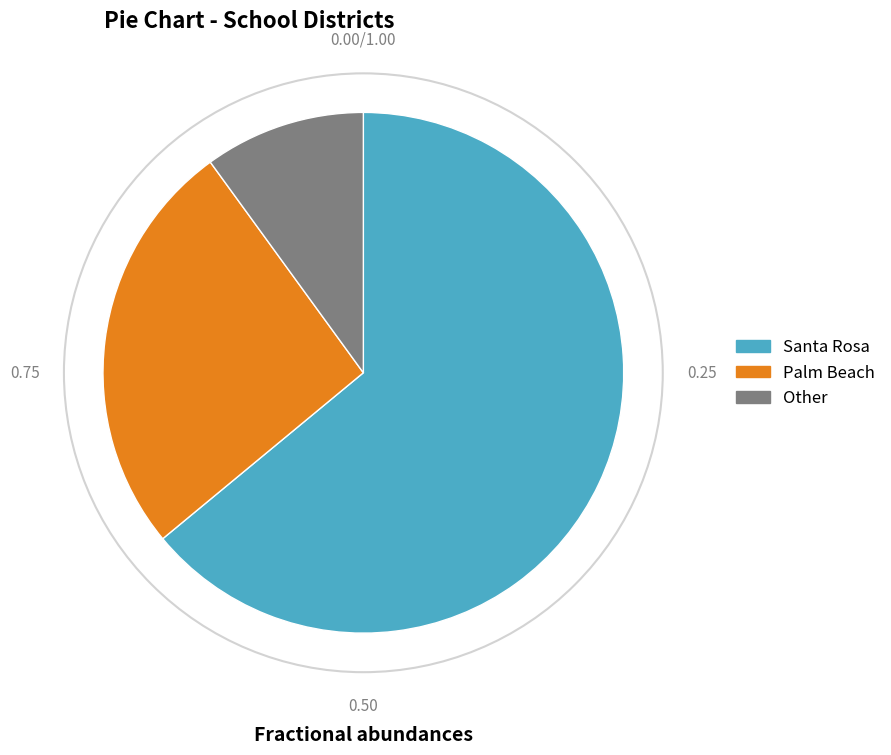

Count the number of slices in the pie.

3